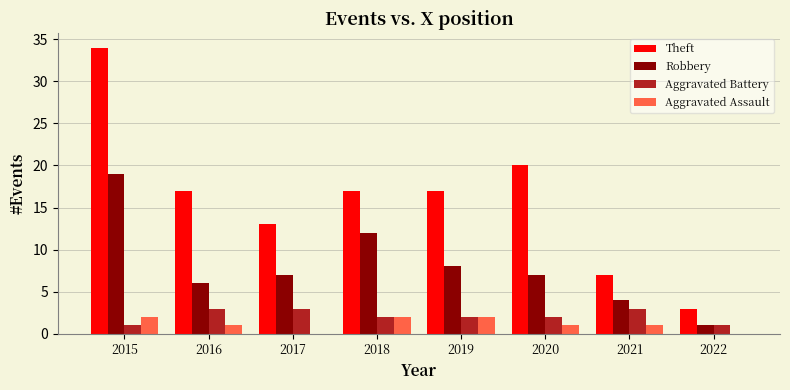

The value of Robbery at 2019 is 4. True or false?

False